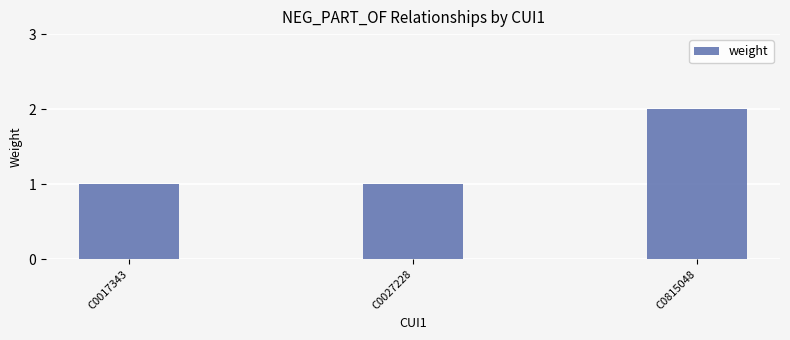

What is the change in value from C0027228 to C0815048?

+1